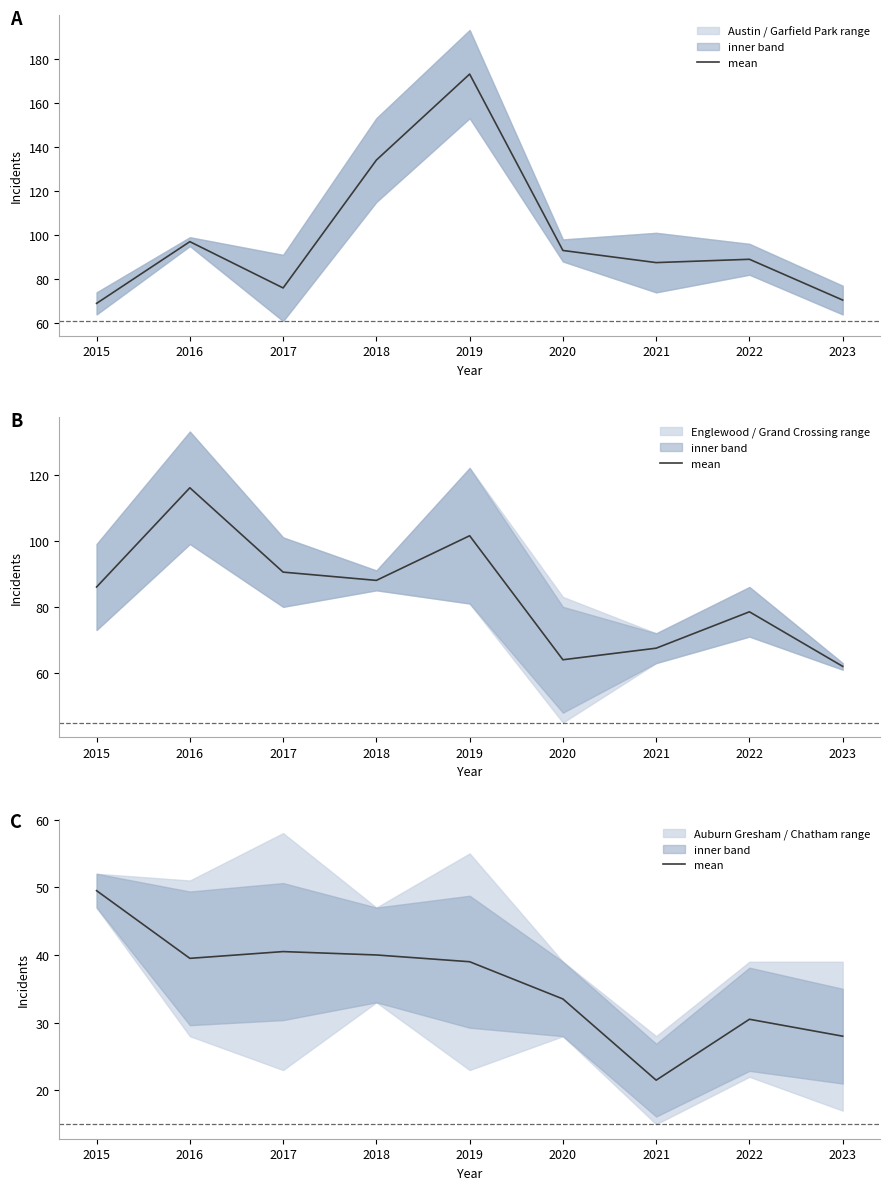

What is the sum of the values at 2019 and 2016?

78.5